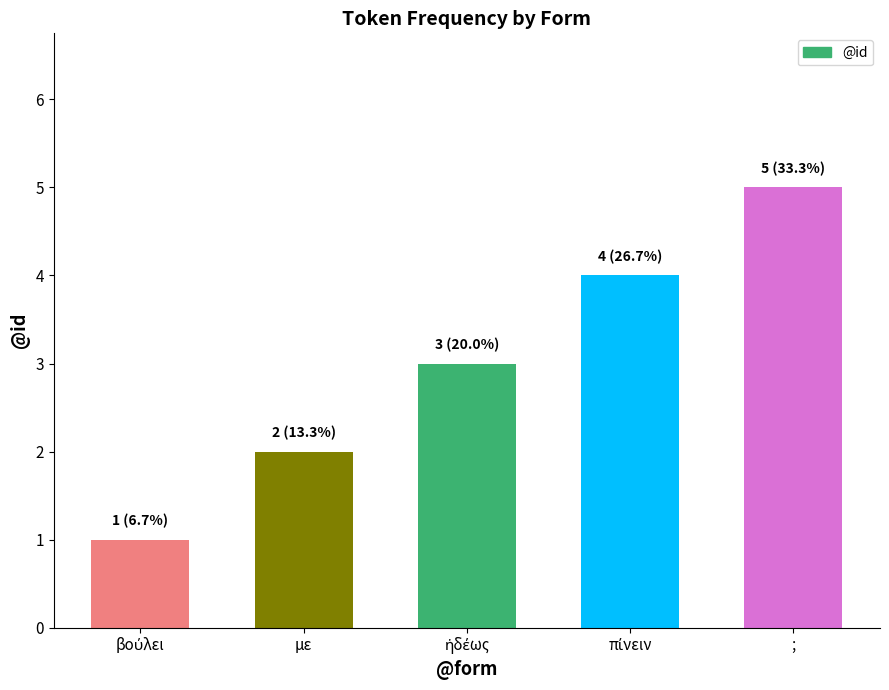

What is the label of the 1st bar from the right?

;